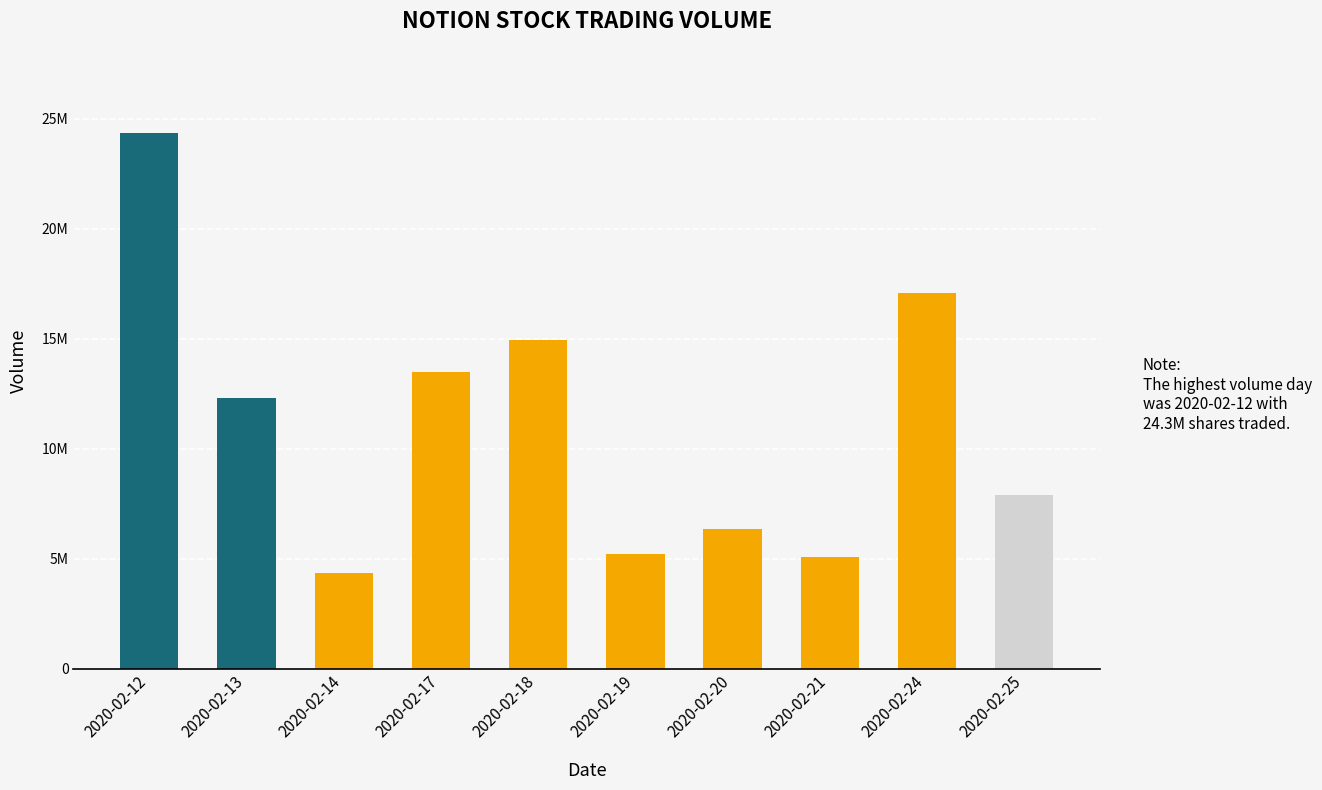

Are the bars horizontal?

No